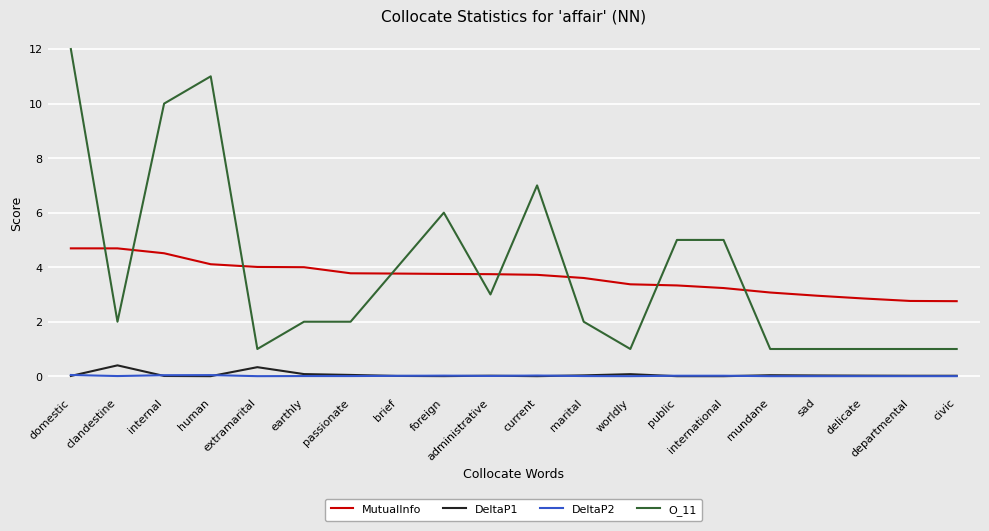

What is the minimum value for O_11?

1.0